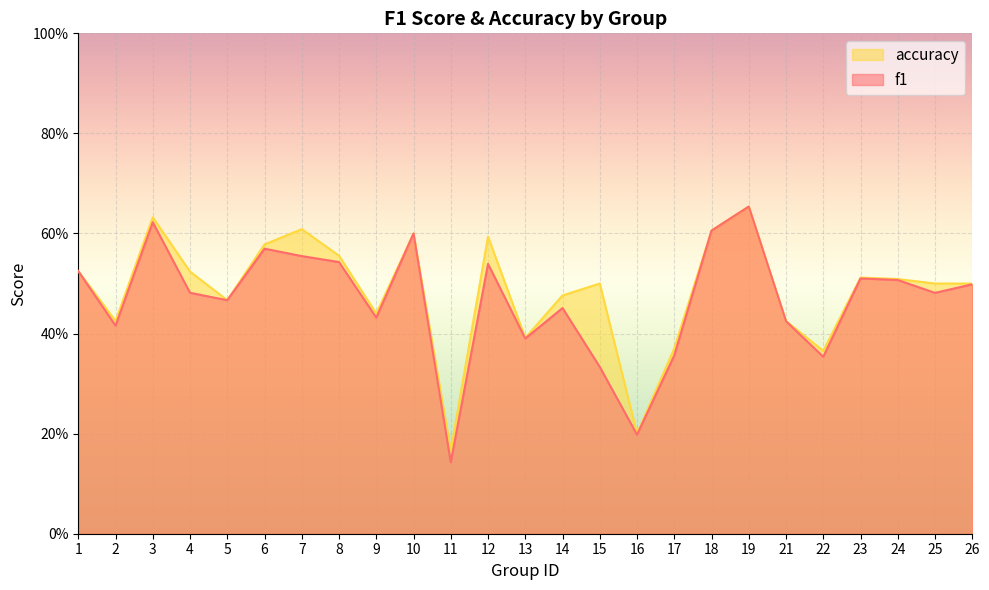

What is the value of the accuracy point at the 3rd from the left?

0.6